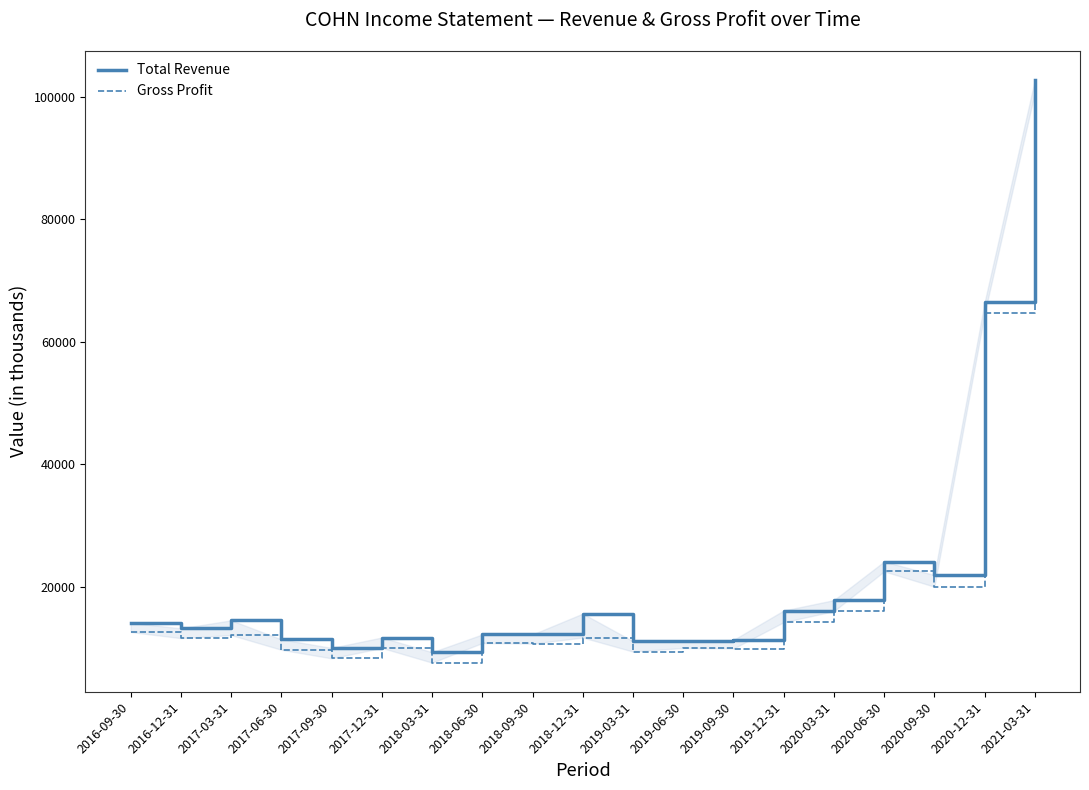

What is the difference between the Gross Profit values at 2020-06-30 and 2018-06-30?

11700